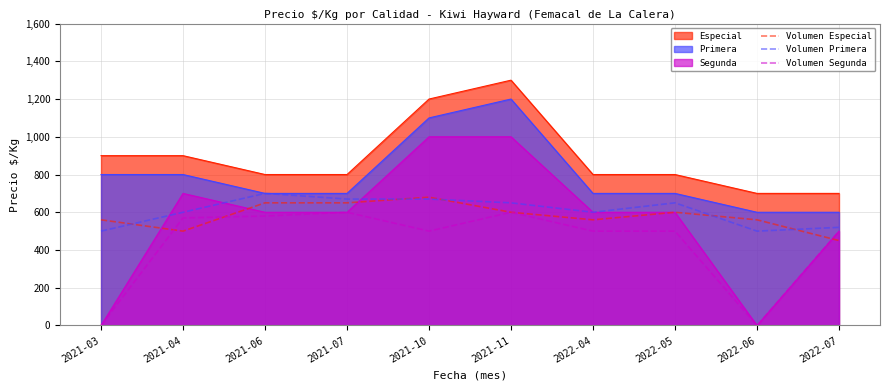

Which category has the highest value in the Volumen Especial series?

2021-10